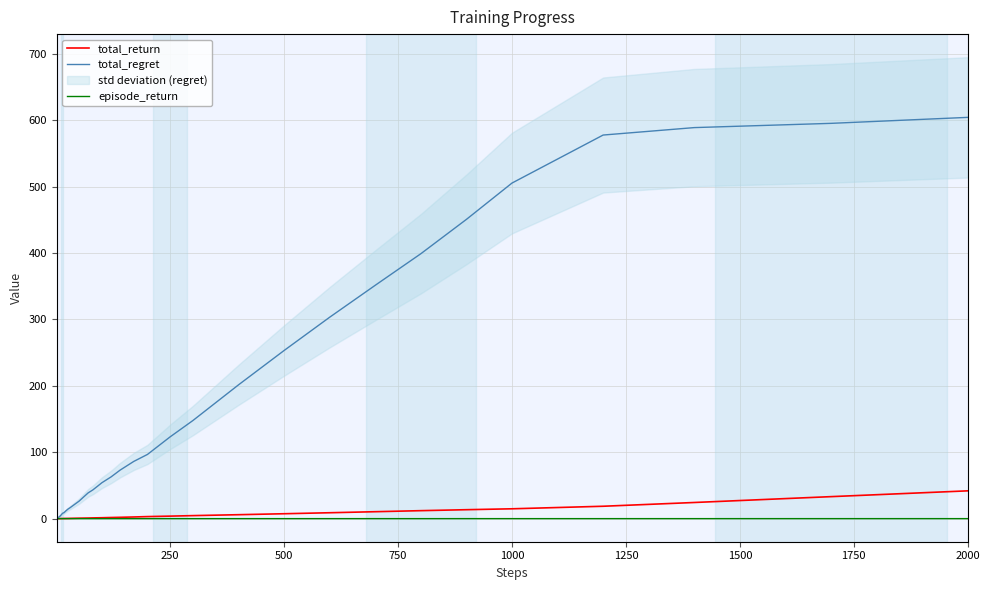

What are all the series names shown in the legend?

total_return, total_regret, episode_return